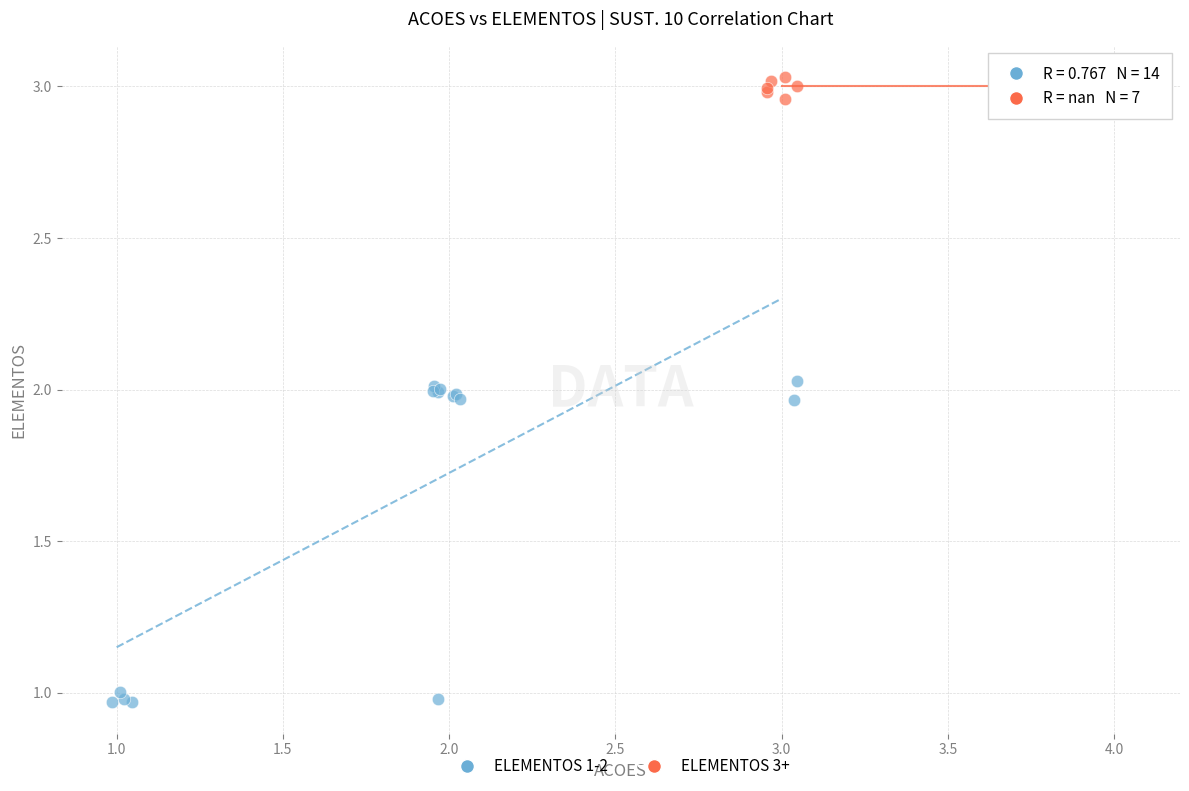

Which series reaches the minimum Y coordinate?

ELEMENTOS 1-2